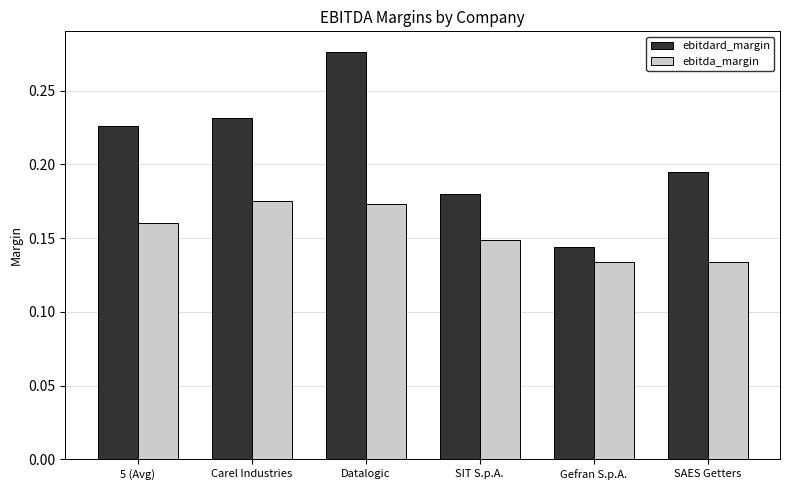

Count the ebitdard_margin values in the range 0 to 1.

6